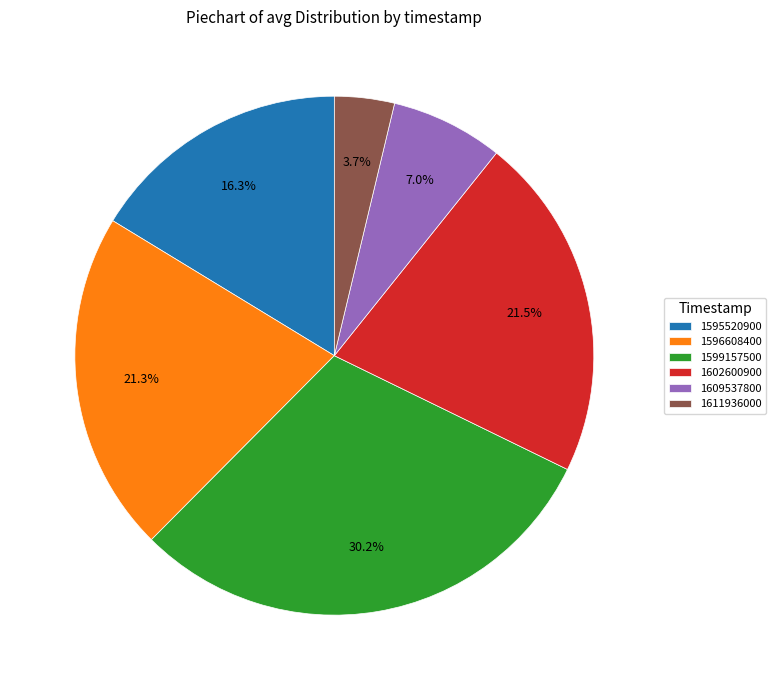

How many segments does this pie chart have?

6